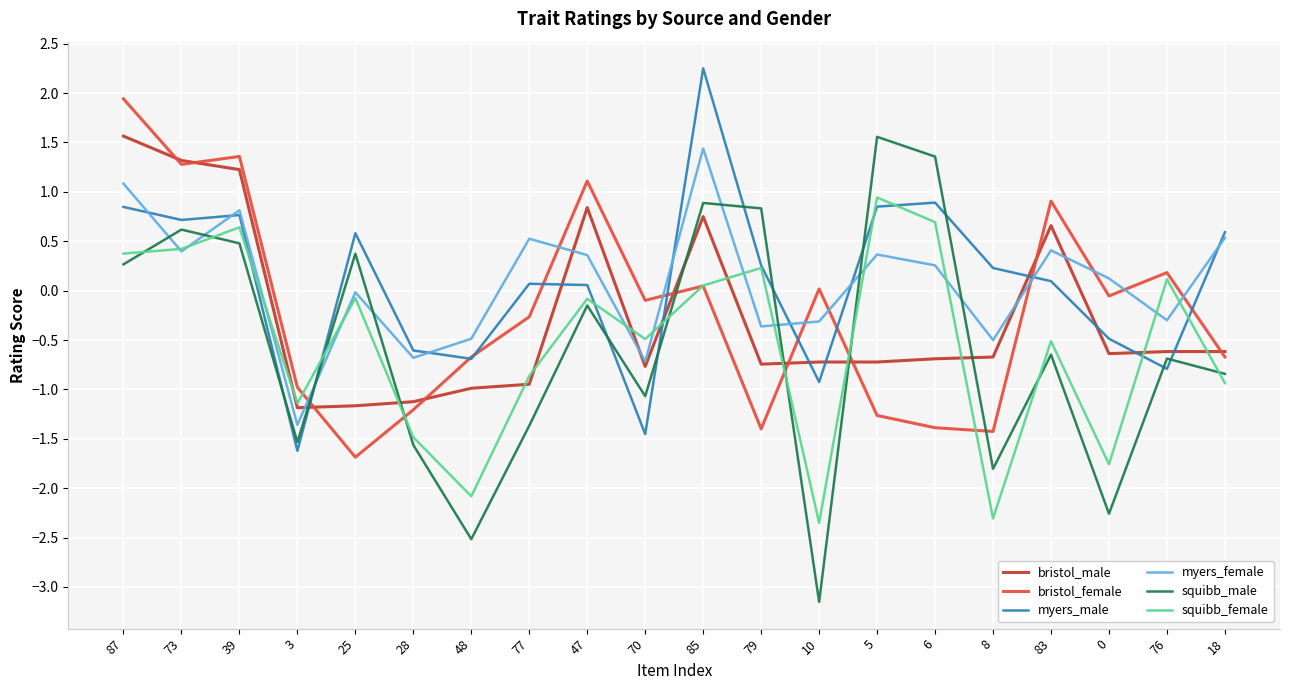

What is the total value across all series at 18?

-1.9